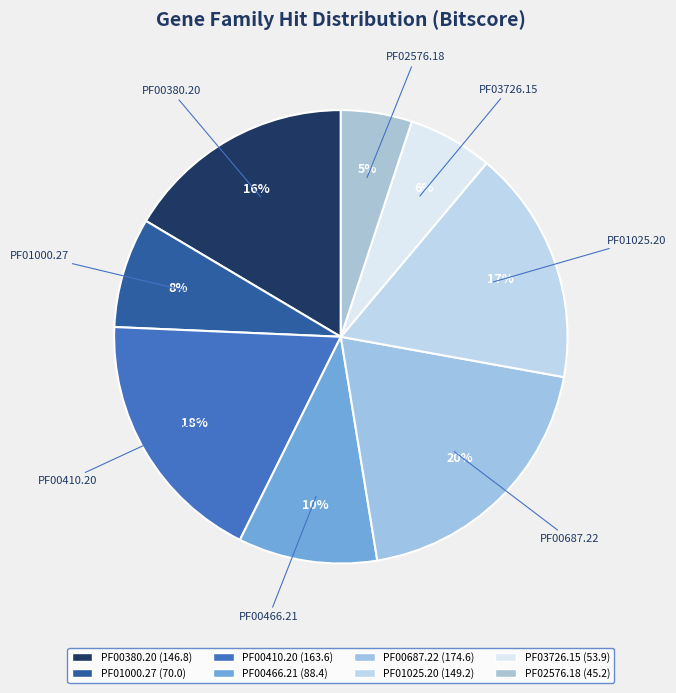

What percentage is the PF01025.20 slice, to the nearest percent?

17%